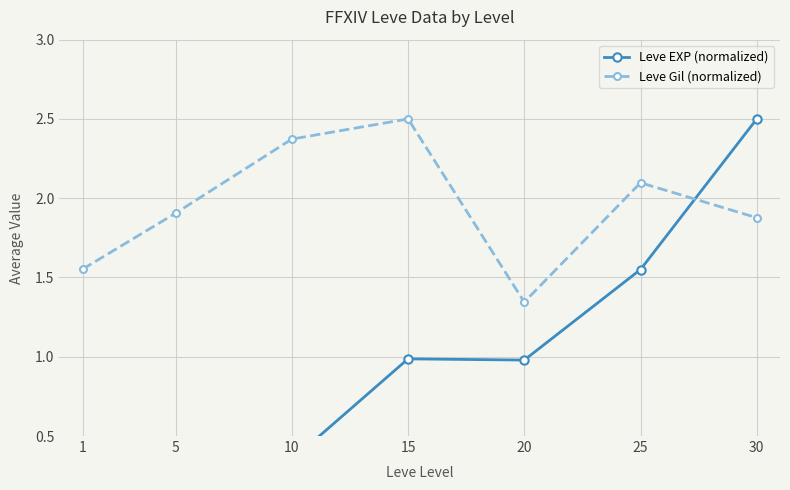

Reading right to left, transcribe all the data shown in this chart.

Leve EXP (normalized): 2.5	1.6	1.0	1.0	0.3	0.3	0.1
Leve Gil (normalized): 1.9	2.1	1.3	2.5	2.4	1.9	1.6